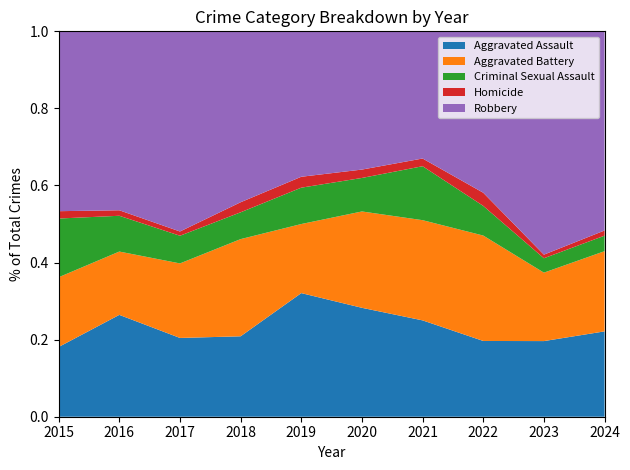

Reading left to right, what are all the values shown in this chart?

Aggravated Assault: 2015=19	2016=37	2017=37	2018=24	2019=34	2020=26	2021=25	2022=23	2023=21	2024=33
Aggravated Battery: 2015=19	2016=23	2017=35	2018=29	2019=19	2020=23	2021=26	2022=32	2023=19	2024=31
Criminal Sexual Assault: 2015=16	2016=13	2017=13	2018=8	2019=10	2020=8	2021=14	2022=9	2023=4	2024=6
Homicide: 2015=2	2016=2	2017=2	2018=3	2019=3	2020=2	2021=2	2022=4	2023=1	2024=2
Robbery: 2015=49	2016=65	2017=94	2018=51	2019=40	2020=33	2021=33	2022=49	2023=62	2024=77